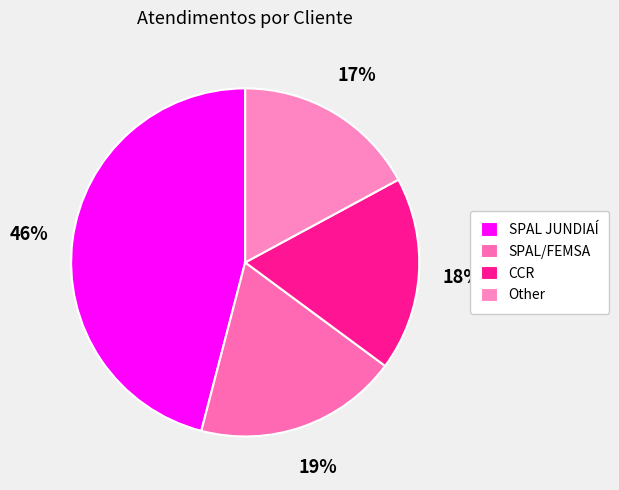

To the nearest percent, what portion does SPAL/FEMSA represent?

19%